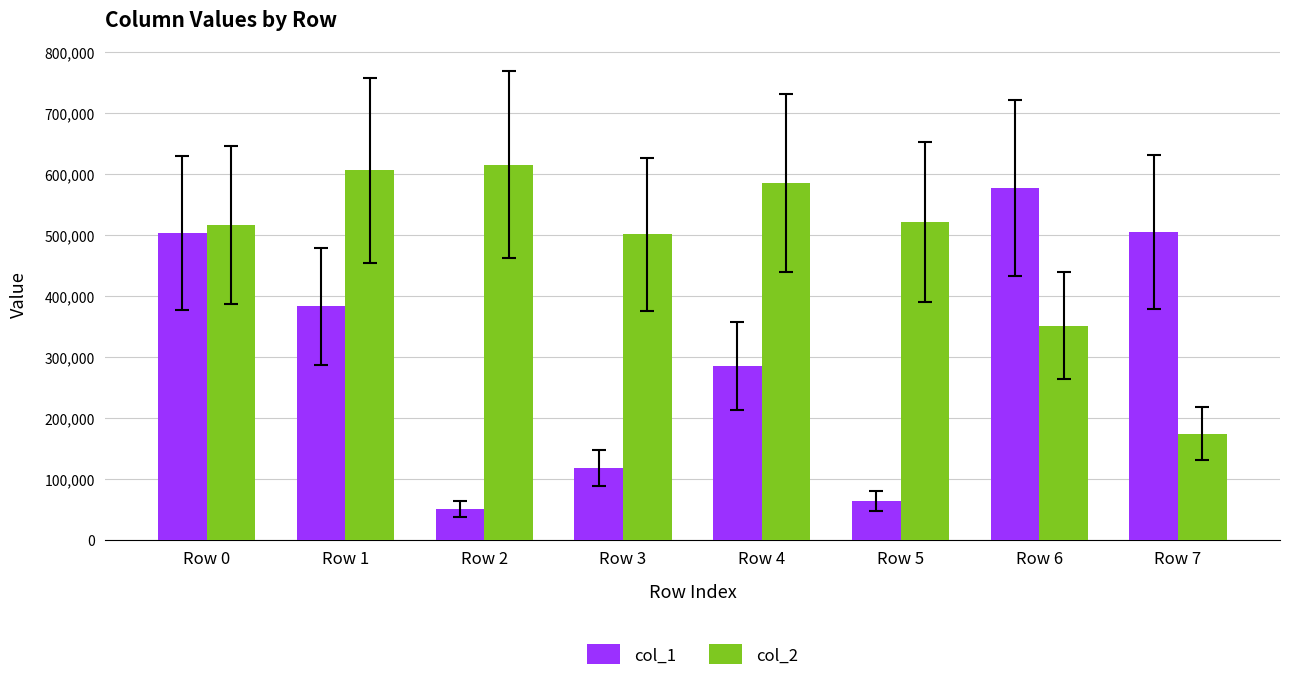

At Row 4, list the series in order from largest to smallest.

col_2, col_1